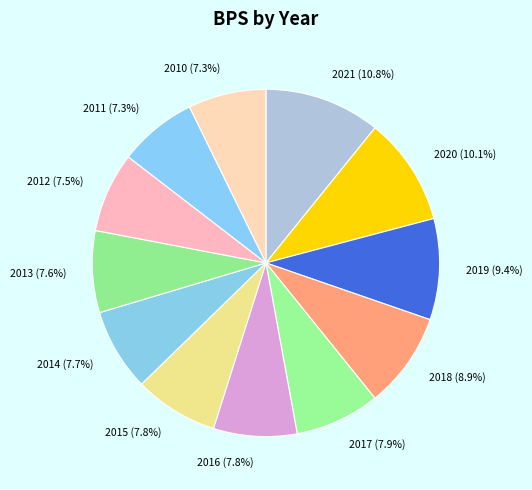

To the nearest percent, what is the average slice percentage?

8%